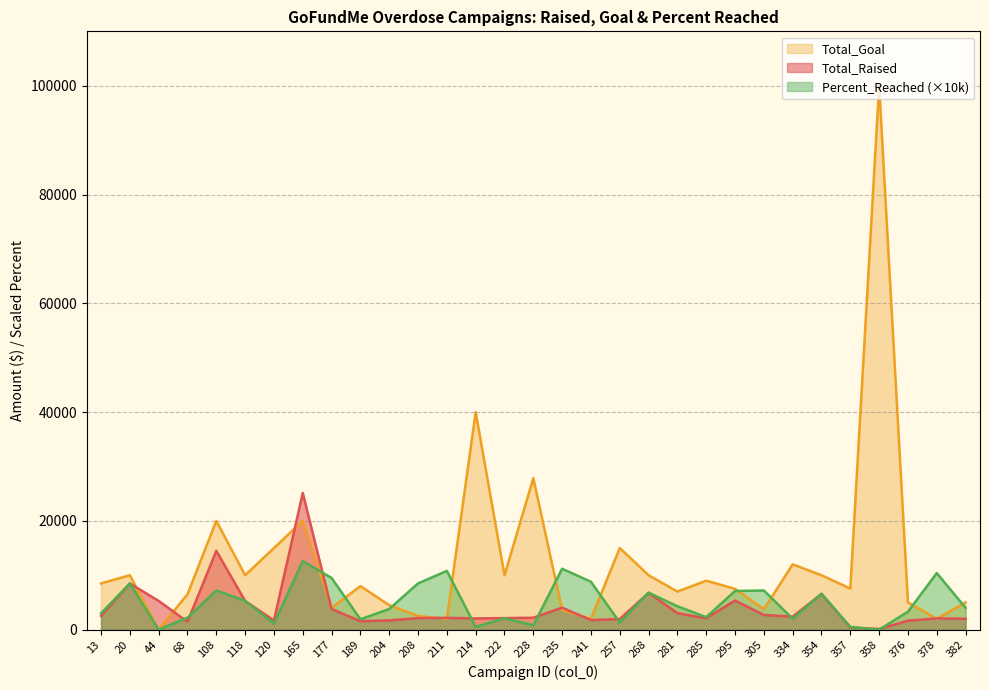

At which label does Total_Goal reach its minimum?

44